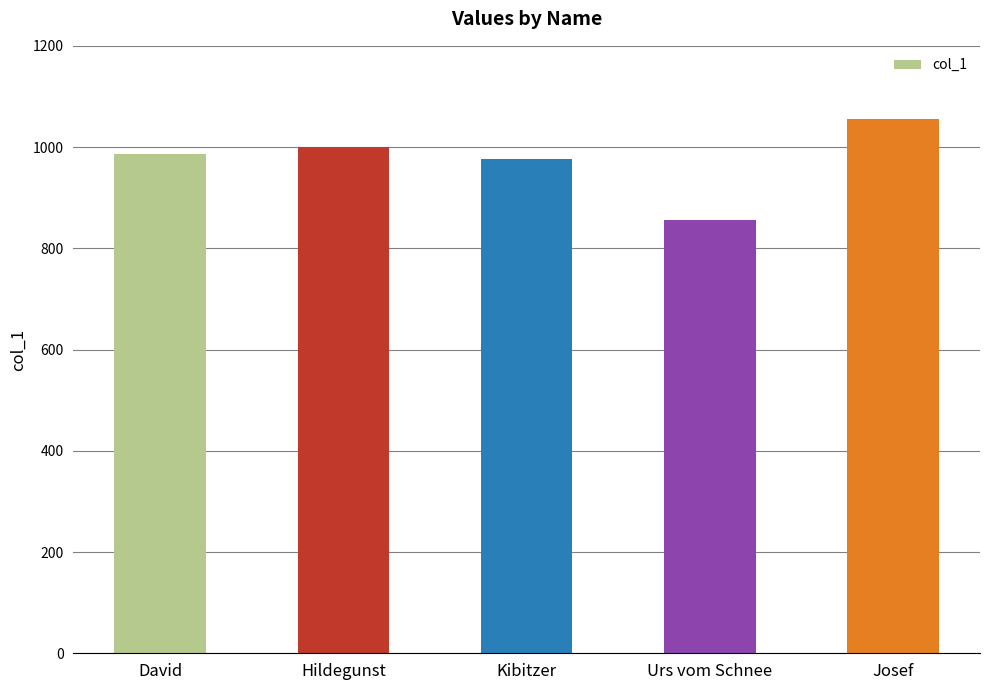

What is the smallest value displayed?

856